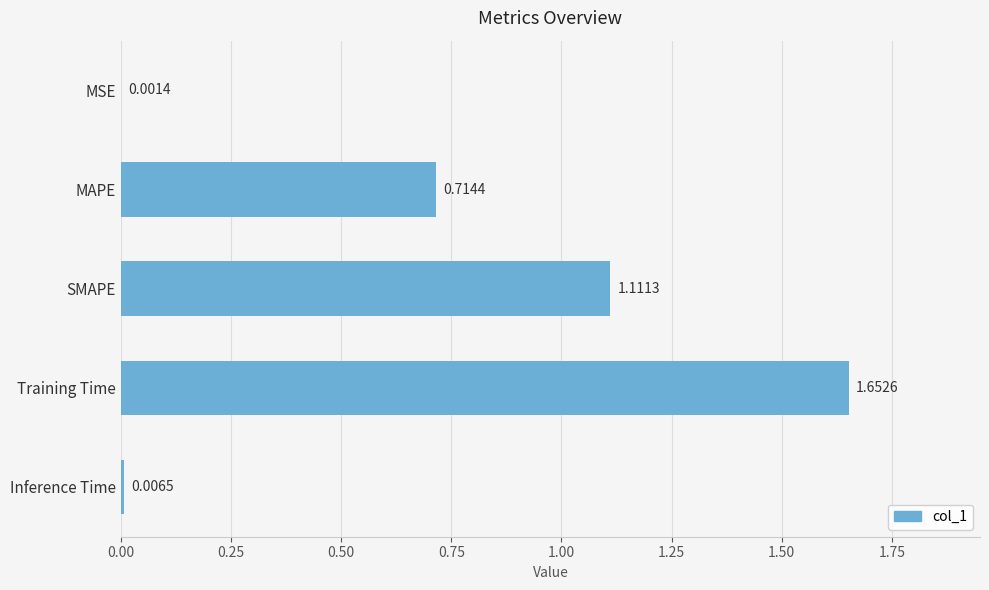

At which label is the value closest to 0?

MSE